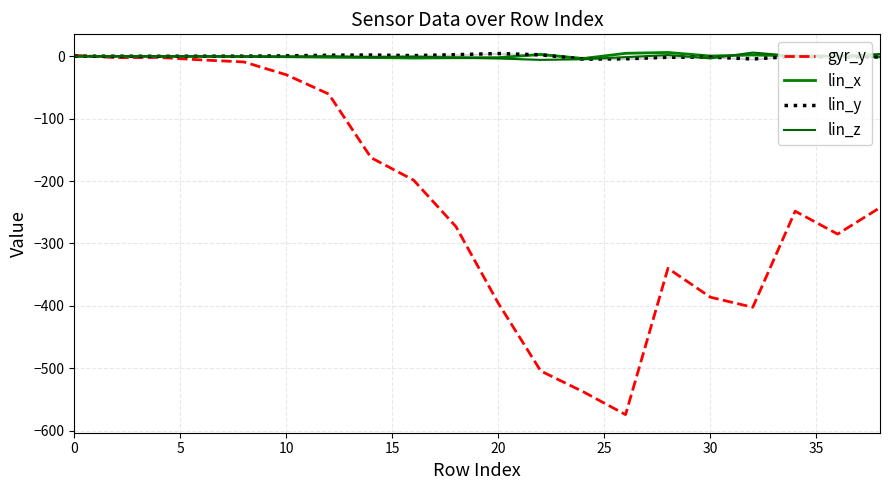

How many distinct data groups are displayed?

4